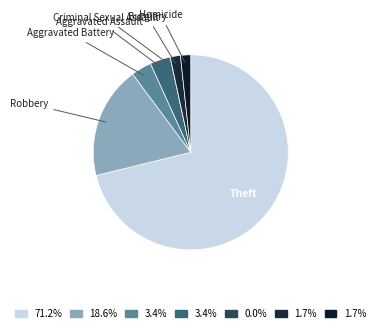

Count the number of slices in the pie.

7